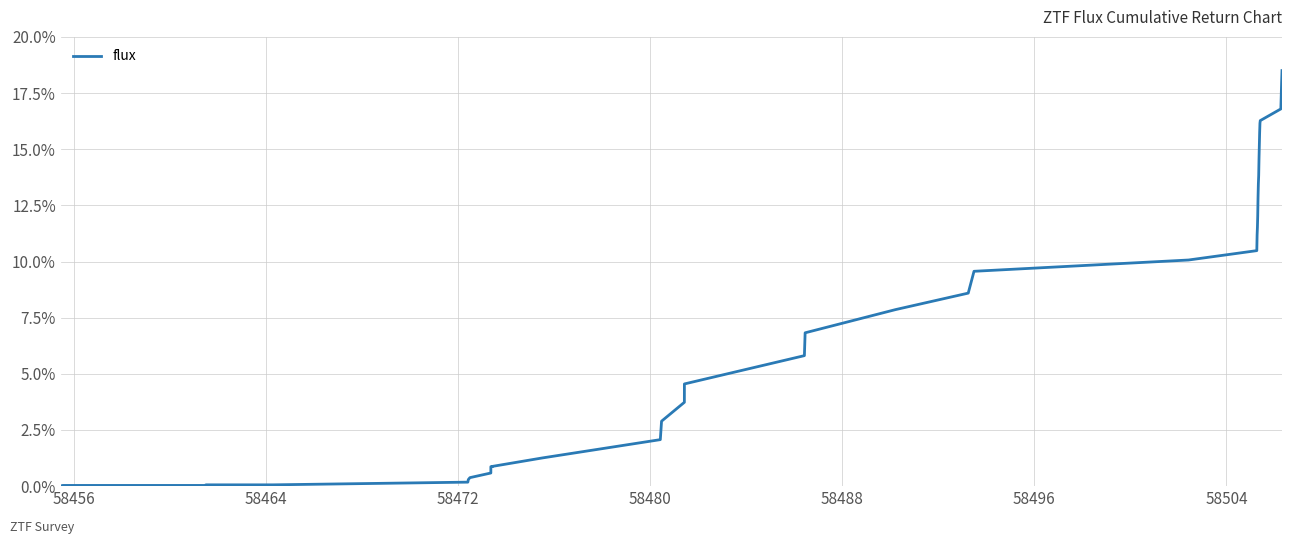

What is the maximum value shown in the chart?

18.5